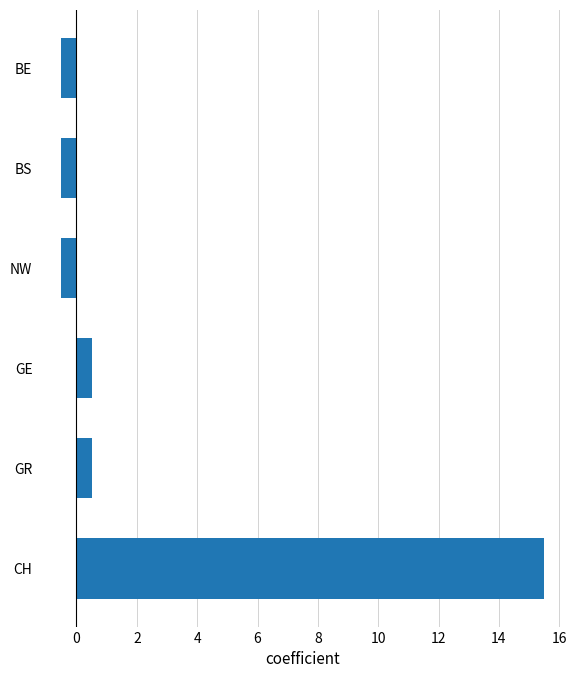

What value does the data have at BE?

-0.5